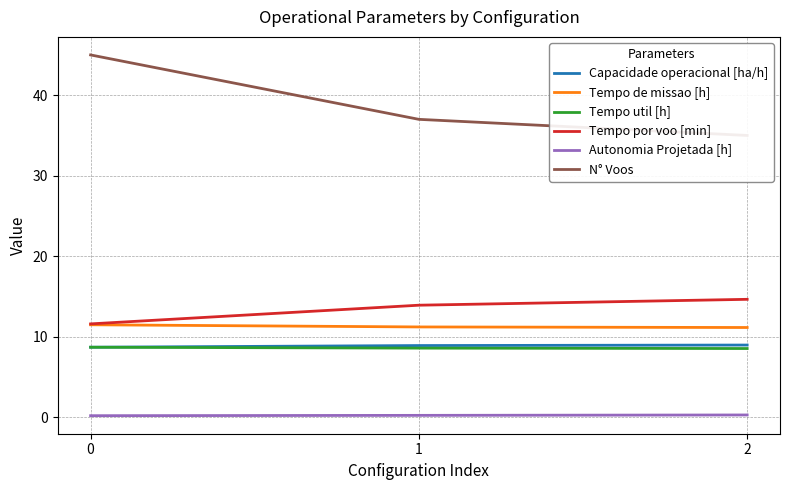

List the labels in order of Tempo de missao [h] value, largest first.

0, 1, 2